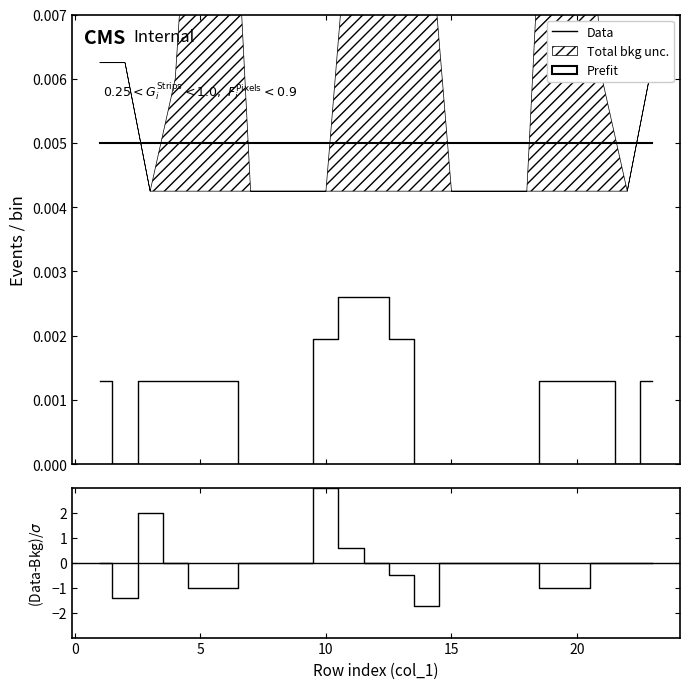

True or false: Data has a value of -0.0 at 17.

False